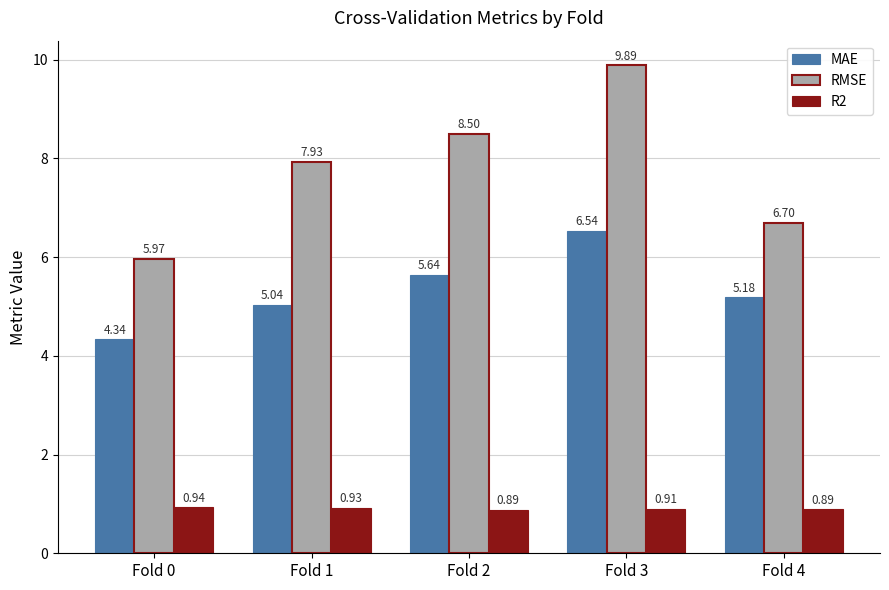

How many bars are there in each group?

3